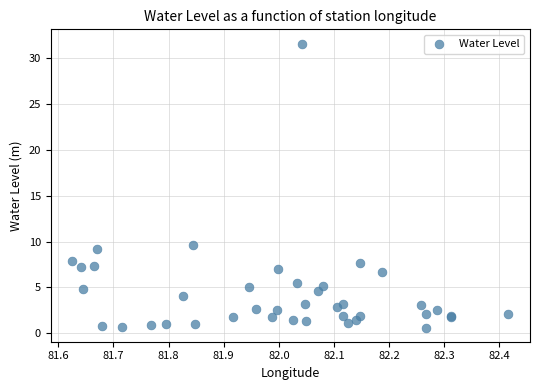

What Y value in the scatter plot is closest to 16?

9.6